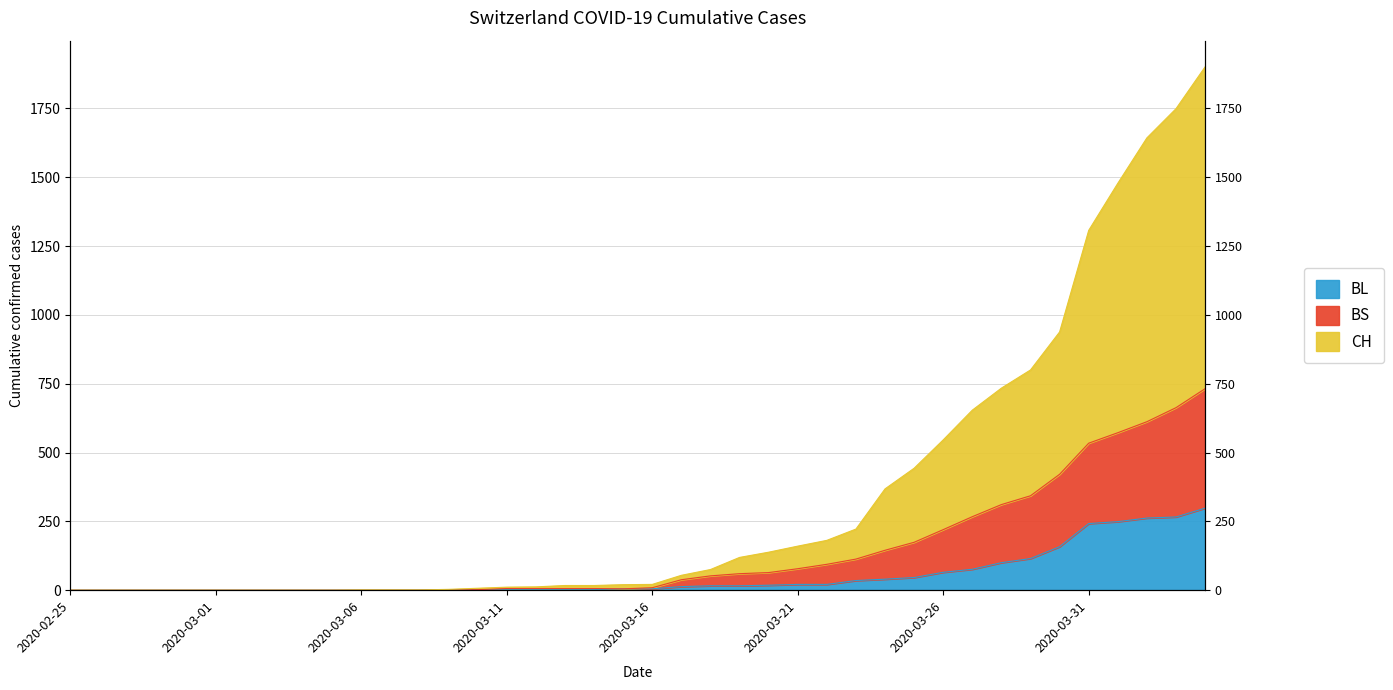

What is the sum of all BS values?

5534